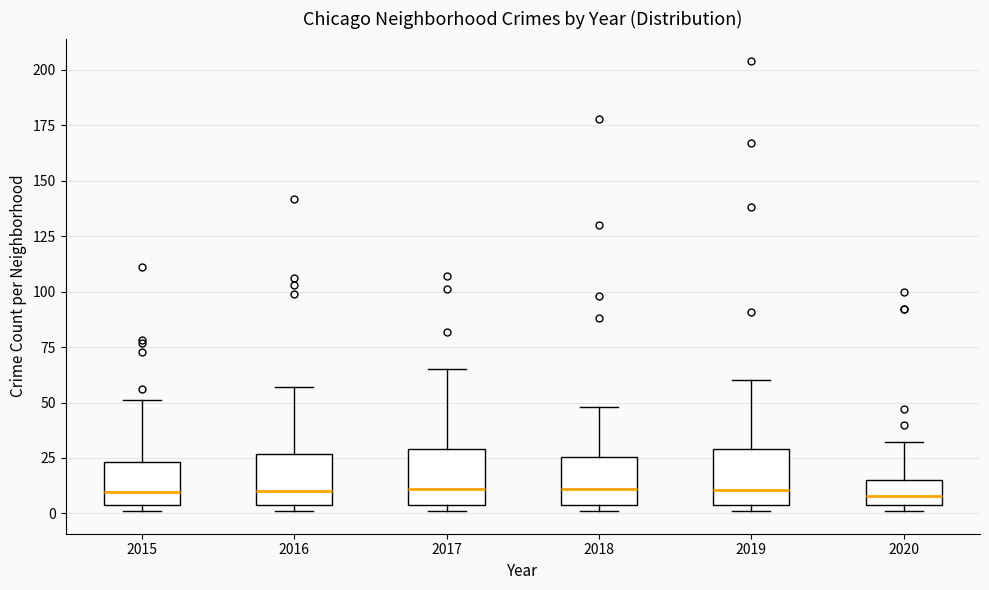

Reading left to right, transcribe this box plot: for each box, give where its median line is, the range the box spans, and where its two whiskers end, as read against the y-axis. The values are not printed on the chart, so give them approximately, as read against the axis.

2015: median 10, box 5 to 25, whiskers 0 to 50
2016: median 10, box 5 to 25, whiskers 0 to 55
2017: median 10, box 5 to 30, whiskers 0 to 65
2018: median 10, box 5 to 25, whiskers 0 to 50
2019: median 10, box 5 to 30, whiskers 0 to 60
2020: median 10, box 5 to 15, whiskers 0 to 30